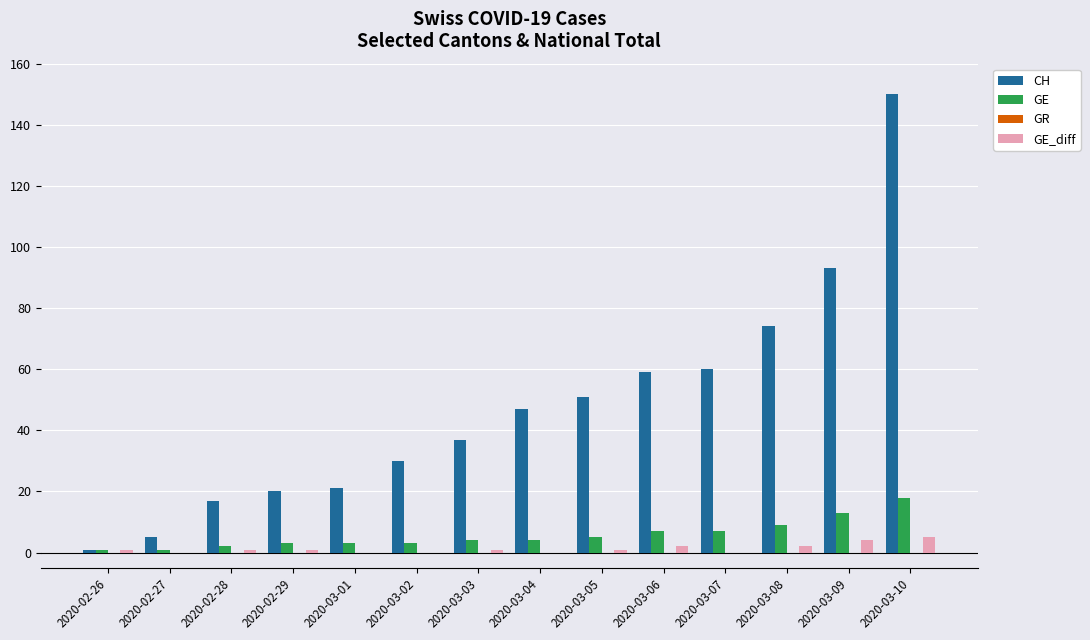

Is the value of CH at 2020-03-08 greater than the value of GE_diff at 2020-03-07?

Yes